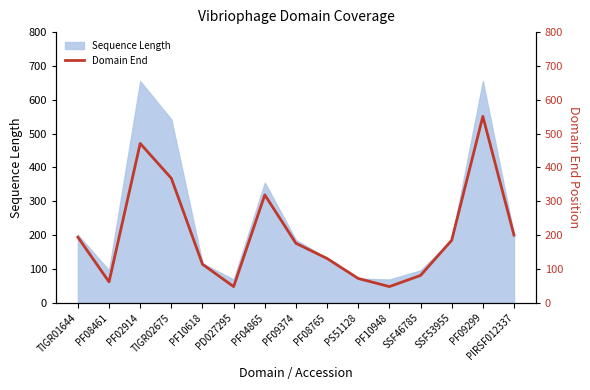

Where is the data nearest to the value 299?

PF04865